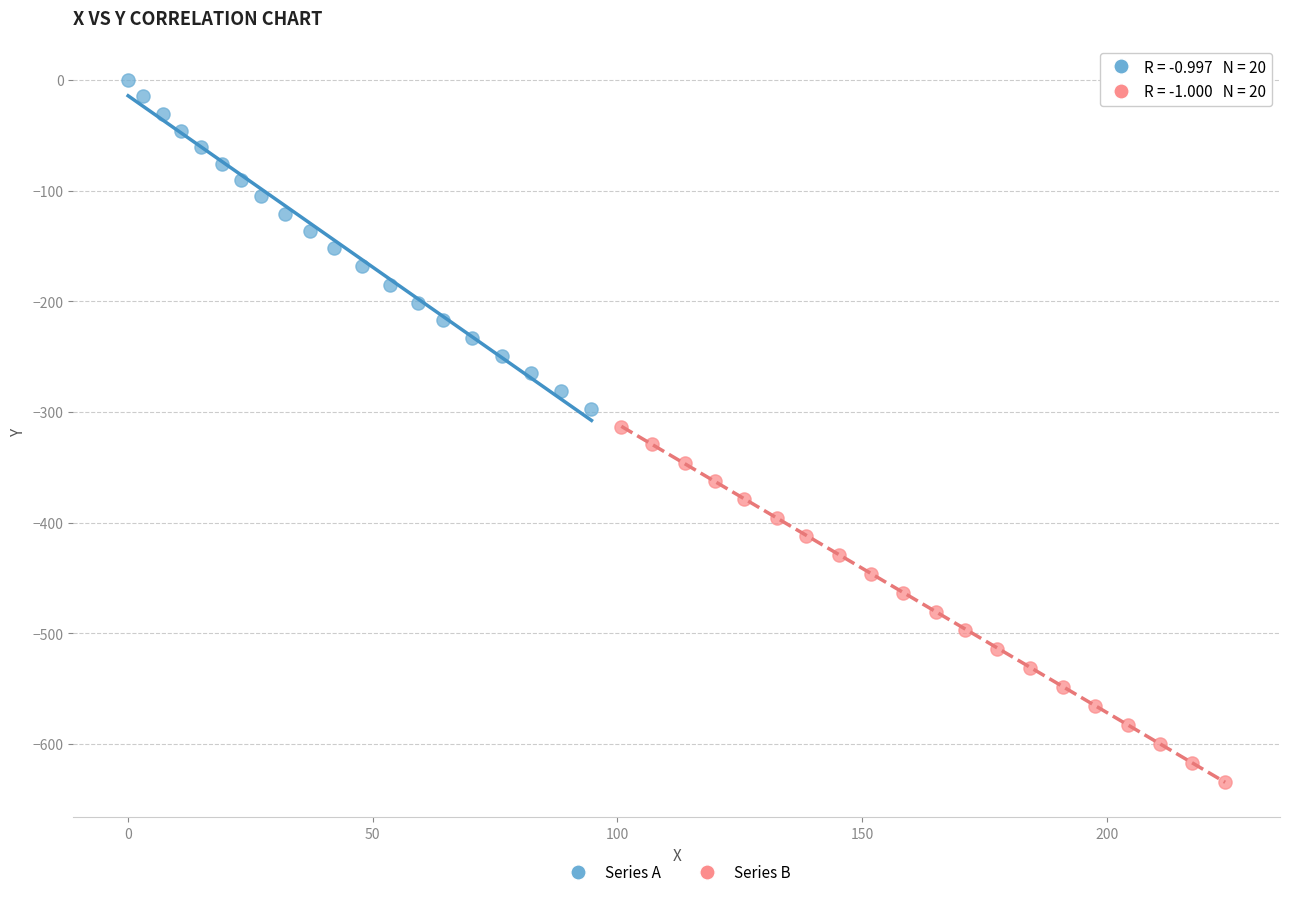

What are all the series names shown in the legend?

Series A, Series B